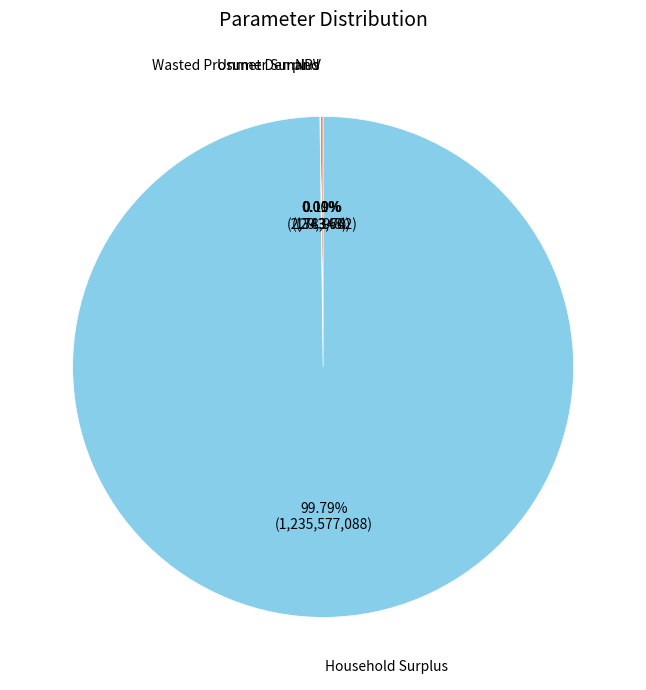

Which category has the biggest portion of the pie?

Household Surplus